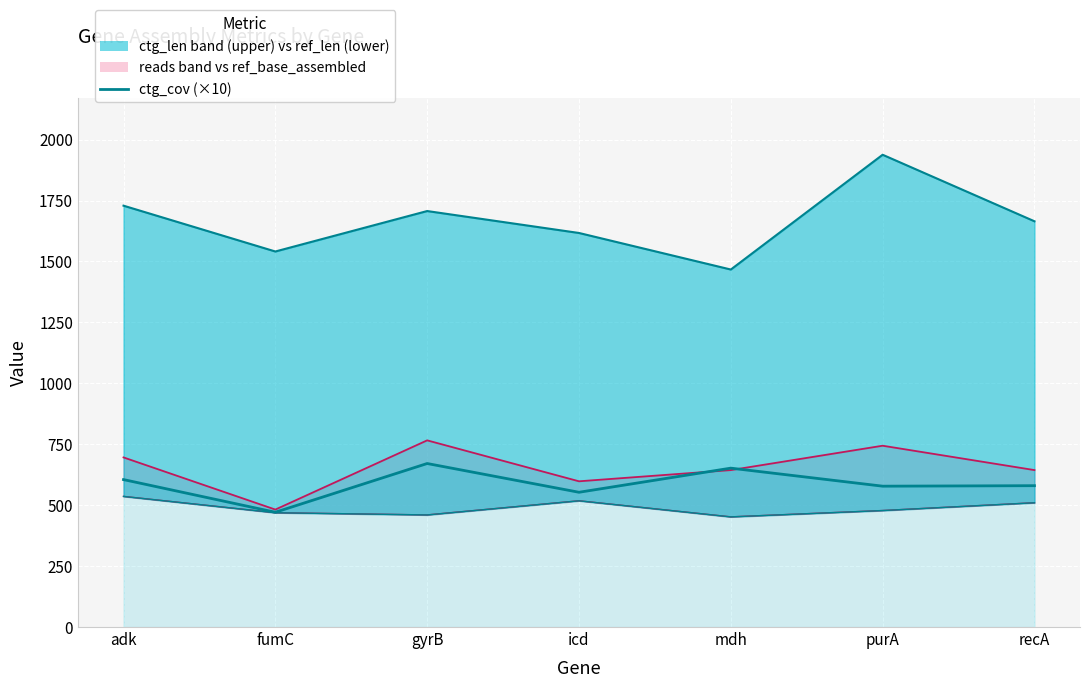

Reading left to right, list all the values displayed in this chart.

adk=605	fumC=471	gyrB=671	icd=553	mdh=652	purA=578	recA=580